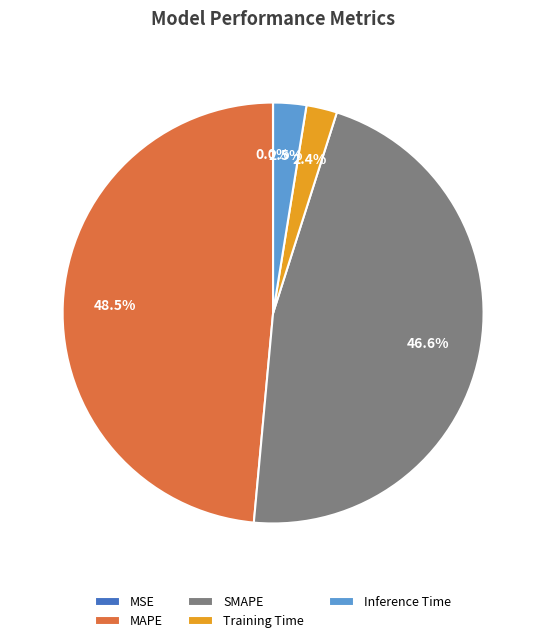

To the nearest percent, what is the average slice percentage?

20%